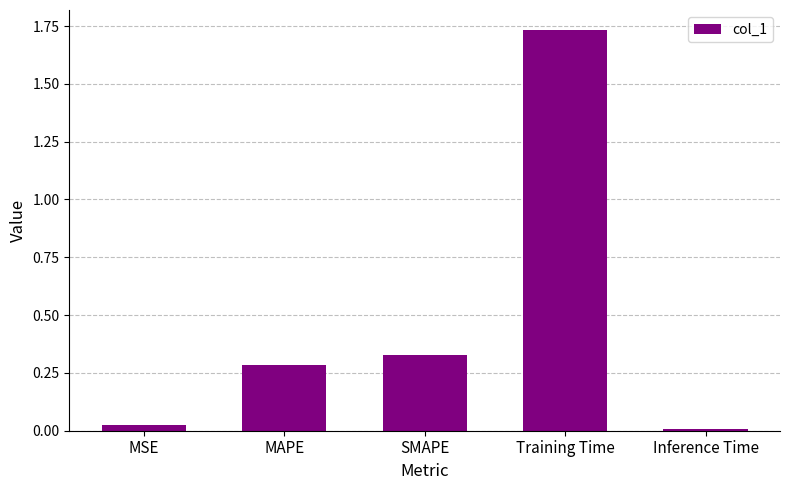

What is the label of the 4th bar from the left?

Training Time